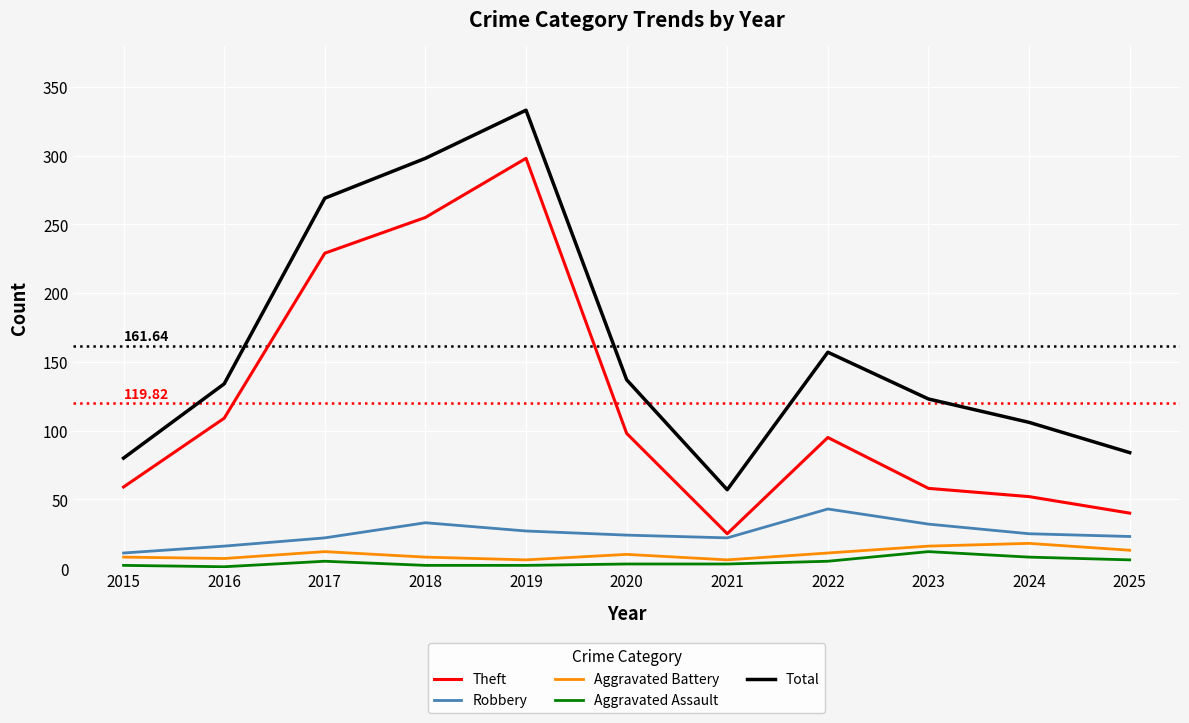

Which series has the widest spread of values?

Total